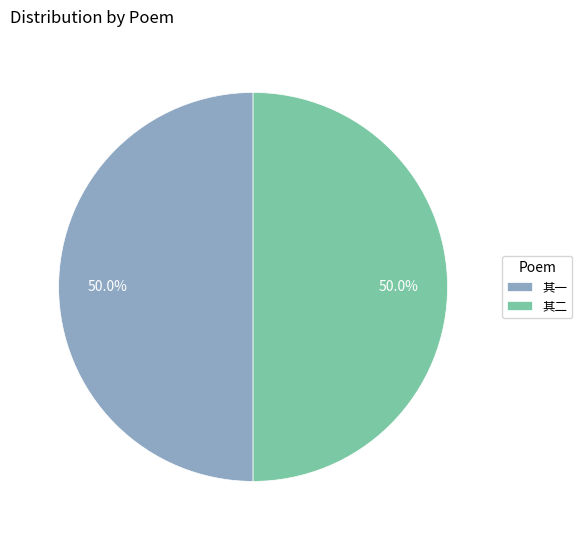

How many segments does this pie chart have?

2